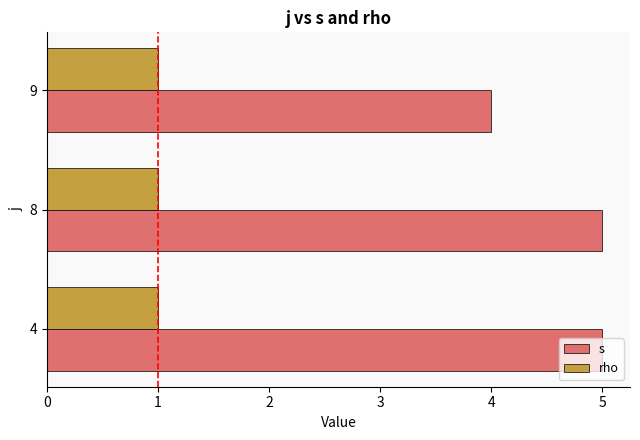

Which series has the largest total across all categories?

s